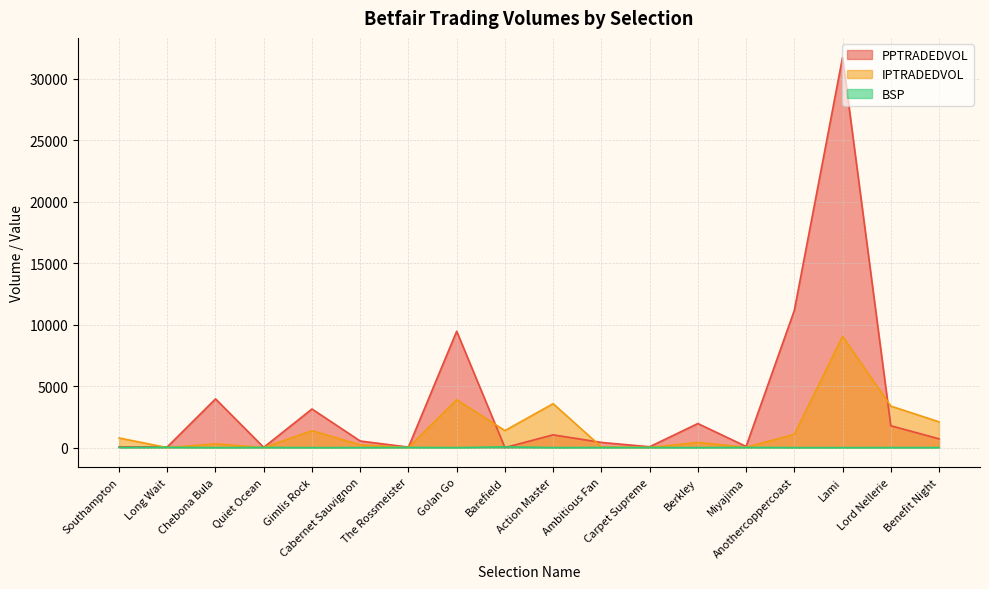

Reading right to left, what are all the values shown in this chart?

PPTRADEDVOL: 718.4	1784.6	31736.5	11159.7	98.6	1960.9	72.4	425.1	1043.2	6.8	9467.2	42.7	541.5	3142.7	25.6	3966.3	60.1	62.4
IPTRADEDVOL: 2101.2	3380.6	9052.1	1078.5	36.0	421.0	19.6	59.0	3577.1	1389.3	3899.9	8.1	234.2	1377.5	10.0	305.3	3.6	787.5
BSP: 5.7	5.0	1.2	1.8	19.8	4.2	11.0	10.5	3.5	65.0	1.3	18.0	4.5	1.4	14.7	1.9	28.0	16.5